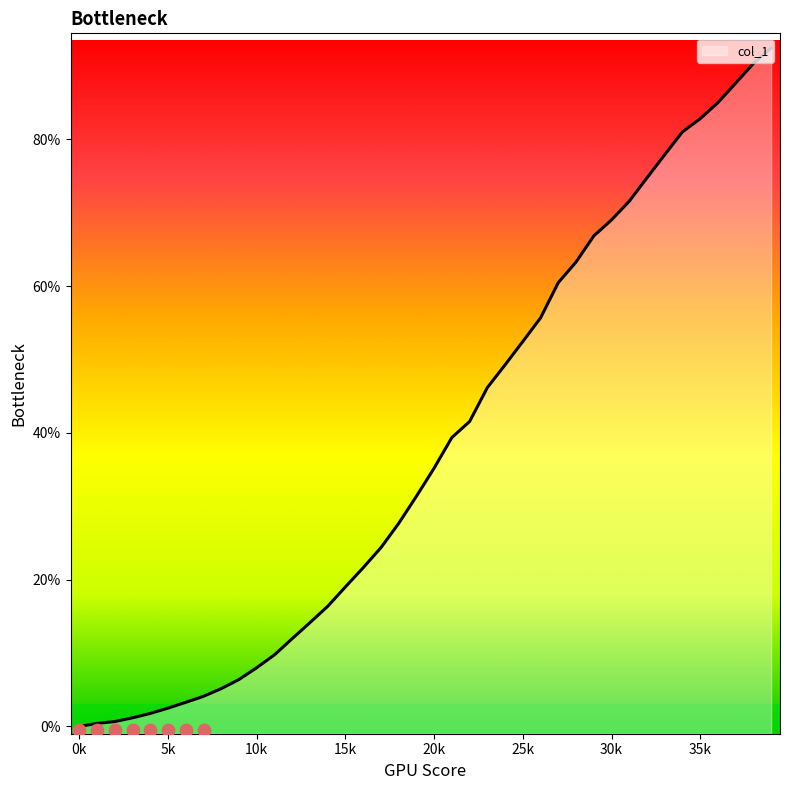

Which has a higher value, 6 or 38?

38